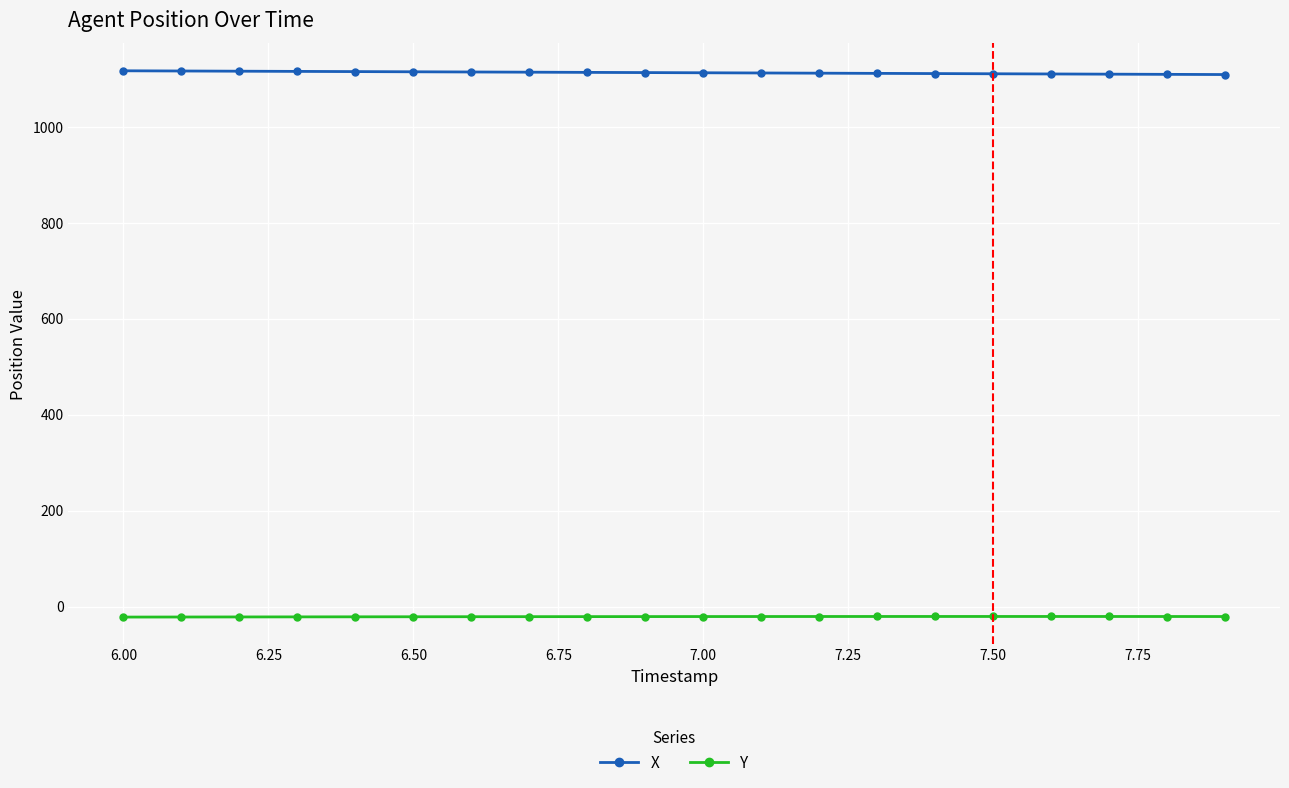

What is the lowest value of the X series?

1109.2